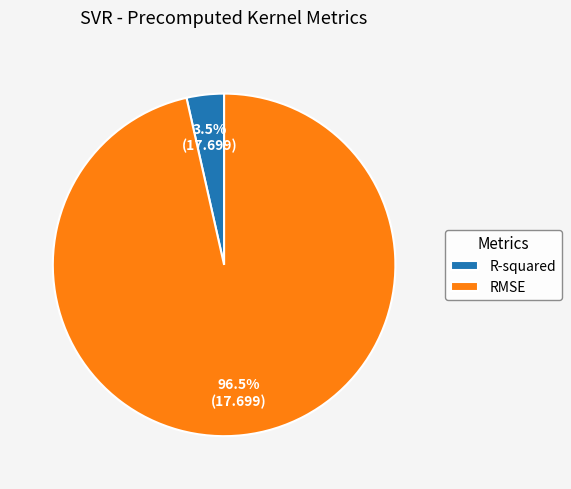

Does any single category account for the majority?

Yes